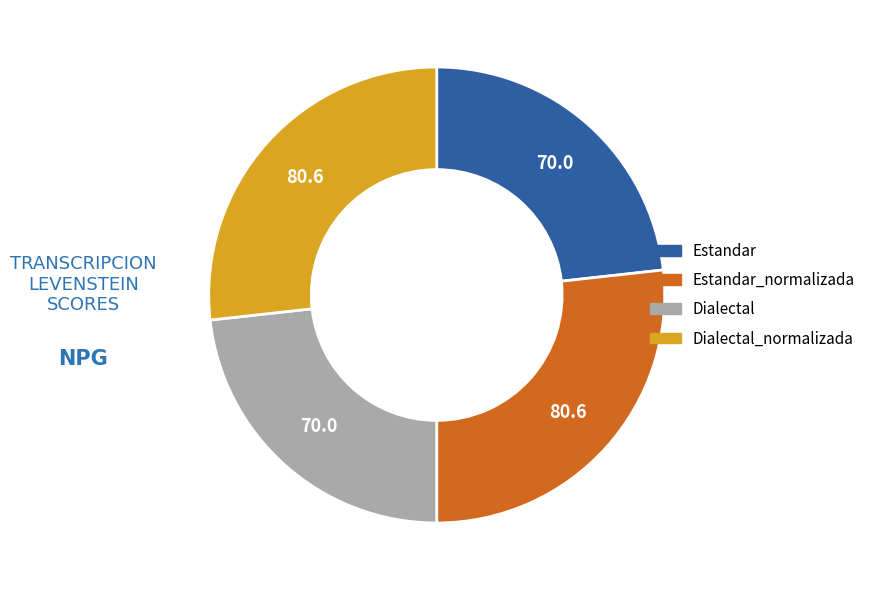

Is there any slice that represents more than half of the pie?

No